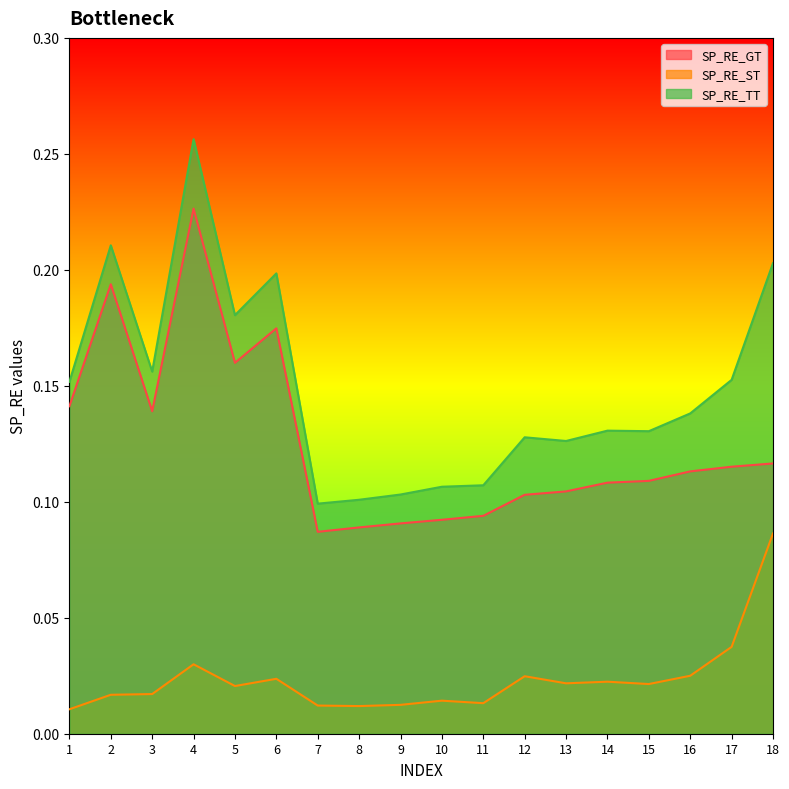

What is the difference between the maximum and second lowest values in the SP_RE_ST series?

0.1